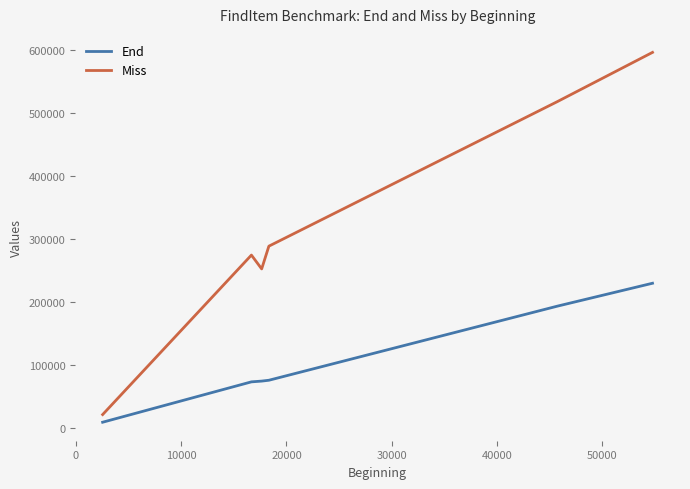

Which series has the widest spread of values?

Miss